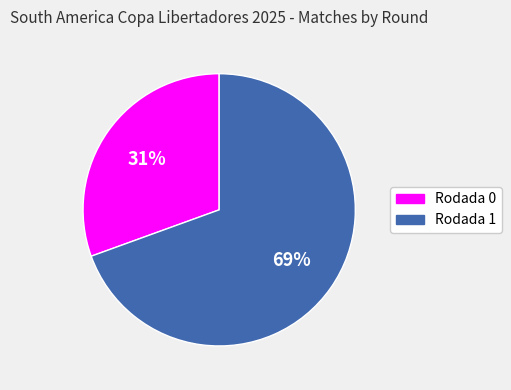

To the nearest percent, what is the combined percentage of Rodada 0 and Rodada 1?

100%